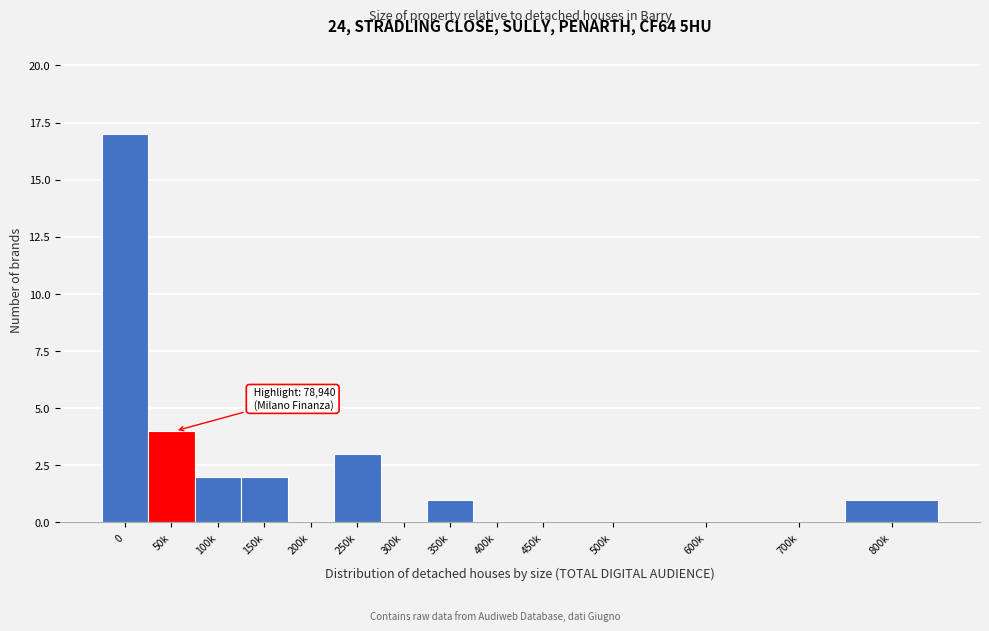

Reading right to left, transcribe all the data shown in this chart.

800k=1	700k=0	600k=0	500k=0	450k=0	400k=0	350k=1	300k=0	250k=3	200k=0	150k=2	100k=2	50k=4	0=17